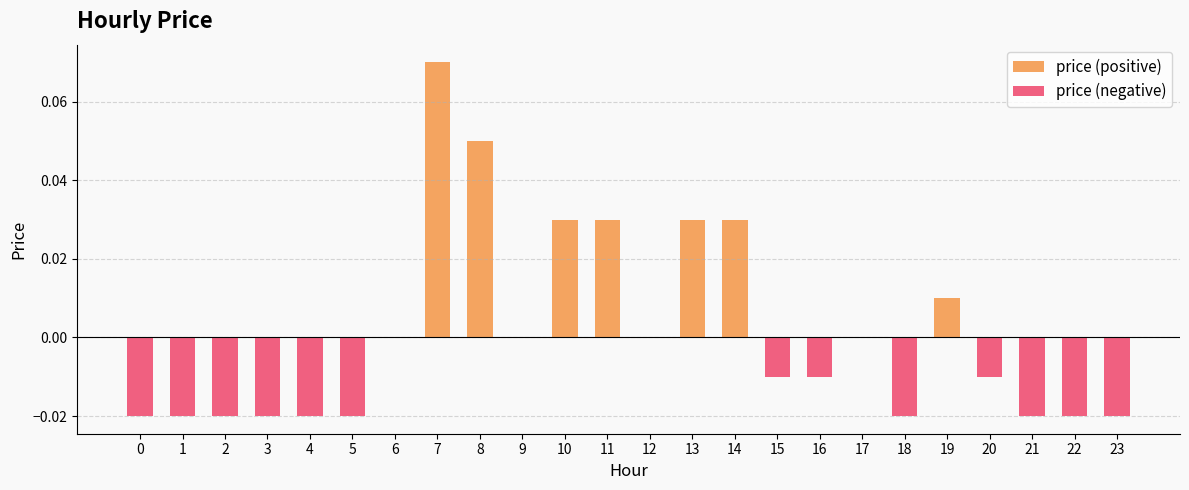

Does the chart contain any negative values?

Yes